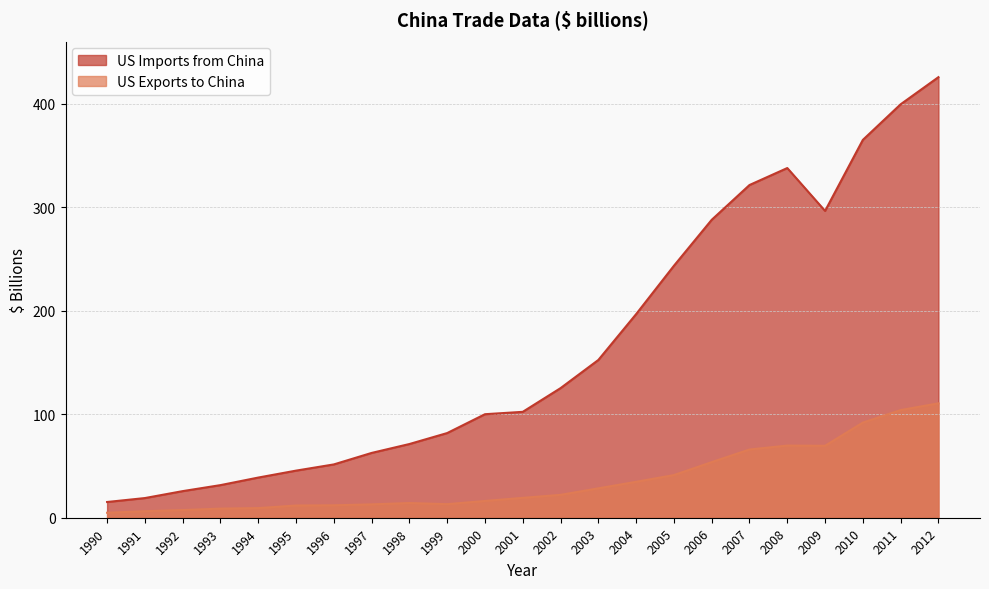

Where is the first local minimum for US Exports to China?

1999